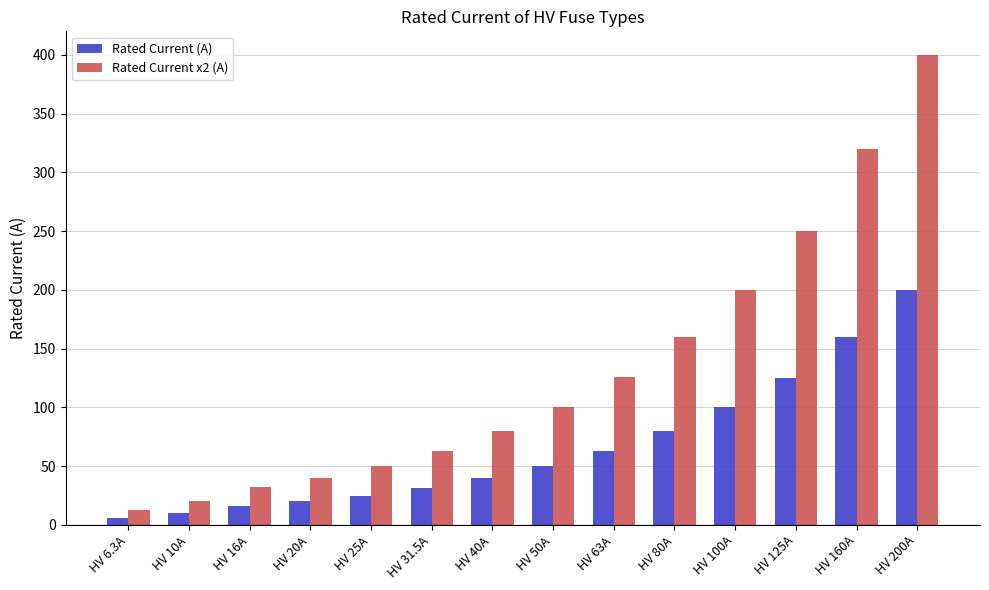

True or false: Rated Current x2 (A) has a value of 24.6 at HV 31.5A.

False